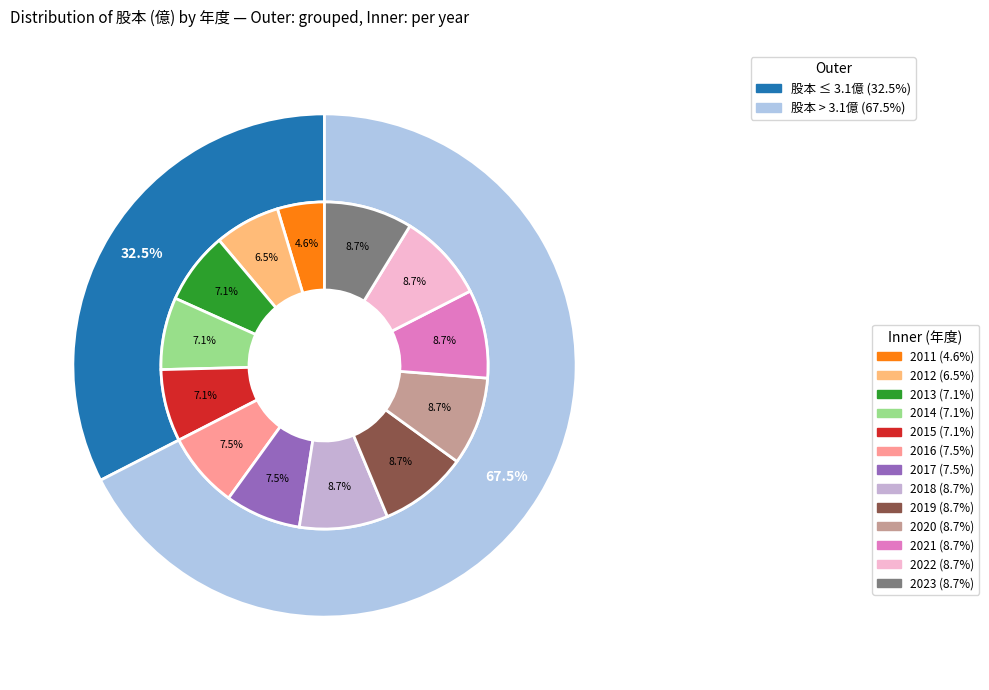

Rank the categories by value from highest to lowest.

2018, 2019, 2020, 2021, 2022, 2023, 2016, 2017, 2013, 2014, 2015, 2012, 2011